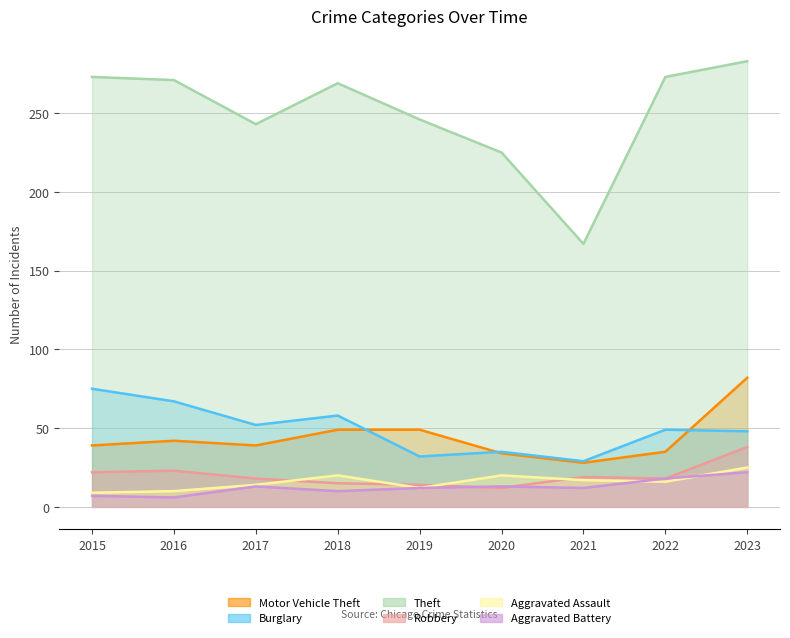

What is the spread (max minus min) of values at 2015?

266